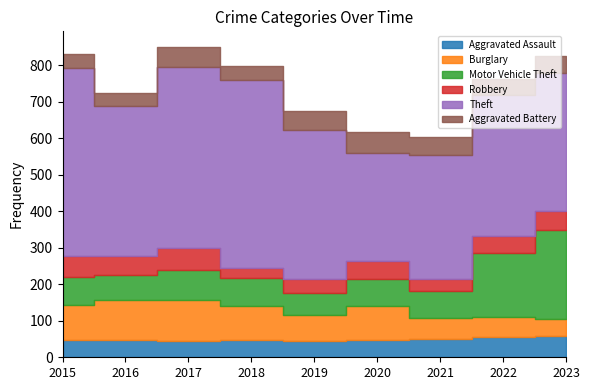

Is it true that Motor Vehicle Theft equals 15 at 2019?

False